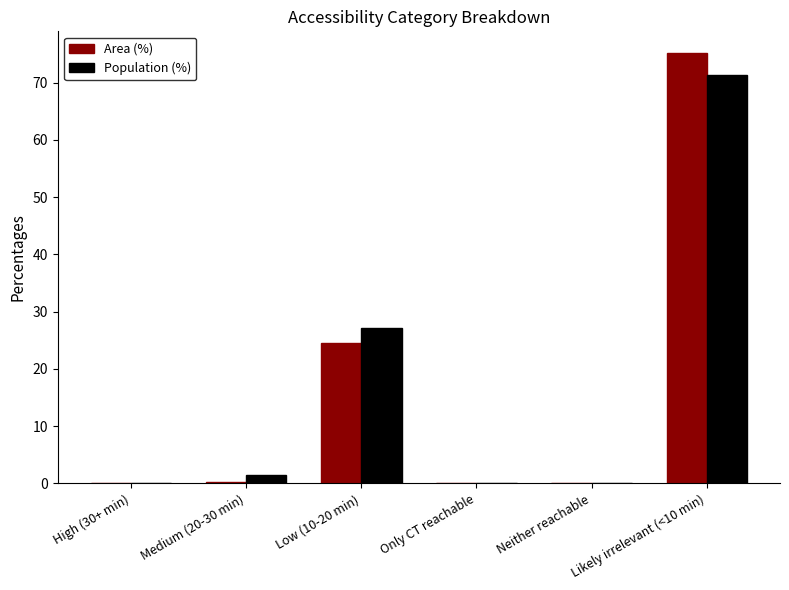

True or false: Population (%) has a value of 71.3 at Likely irrelevant (<10 min).

True